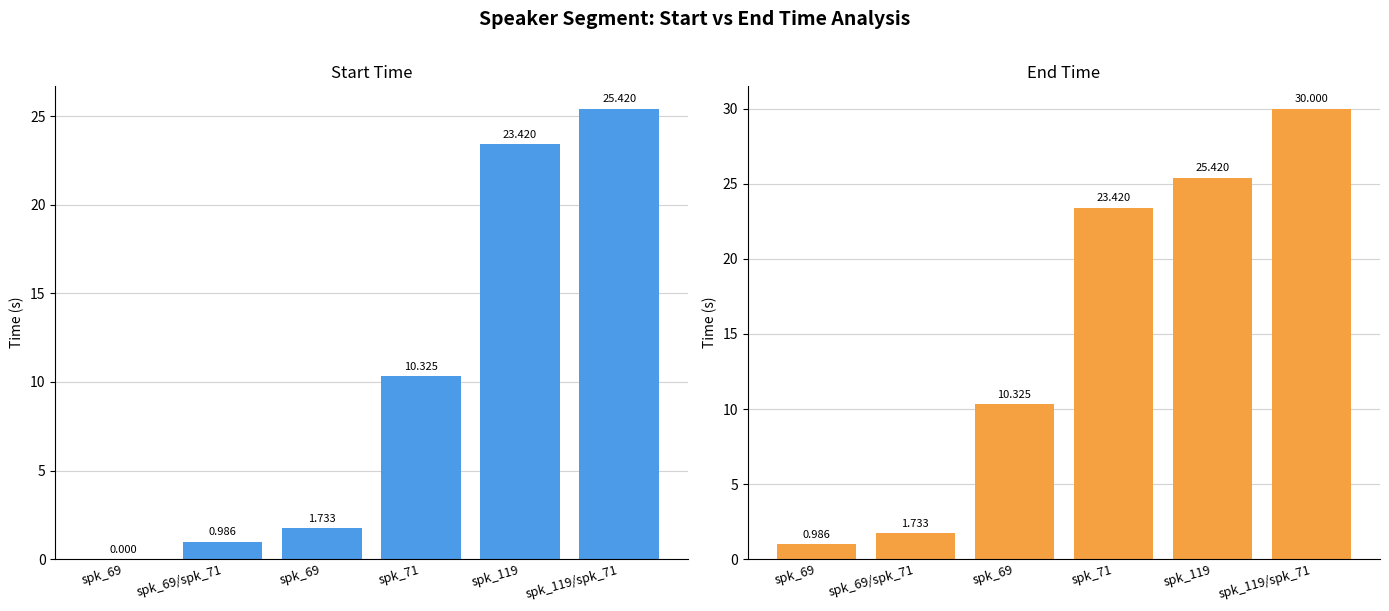

Is it true that col_0 equals 2.7 at spk_69?

False